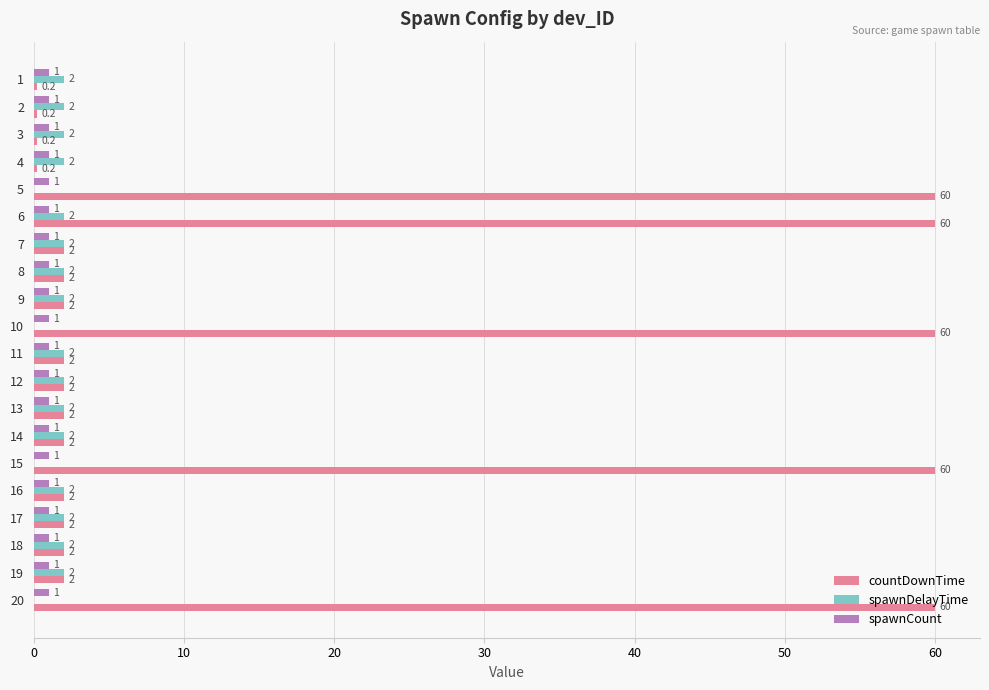

The countDownTime series shows 60.0 at 5. True or false?

True